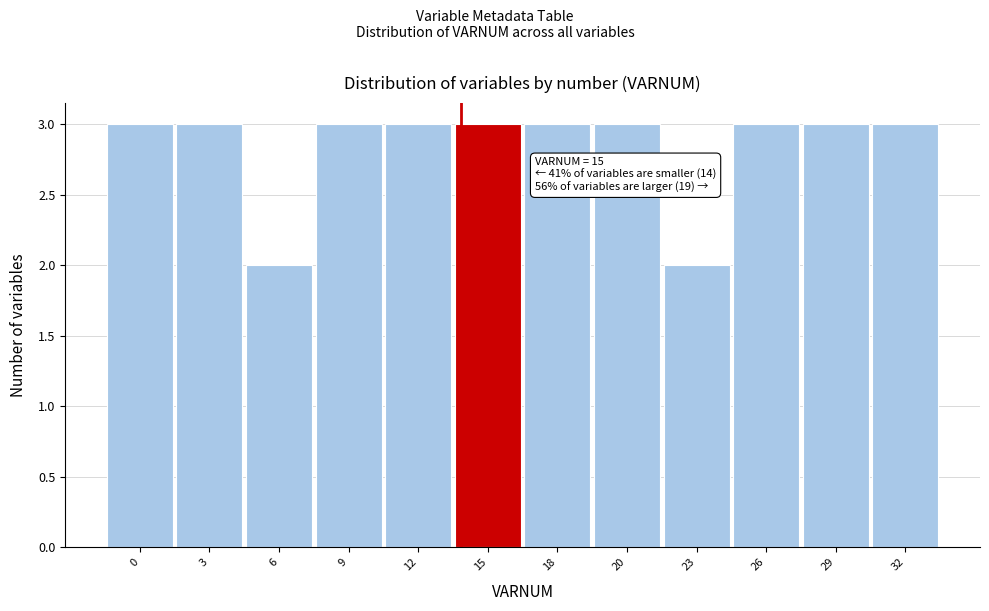

Reading left to right, what are all the values shown in this chart?

3	3	2	3	3	3	3	3	2	3	3	3